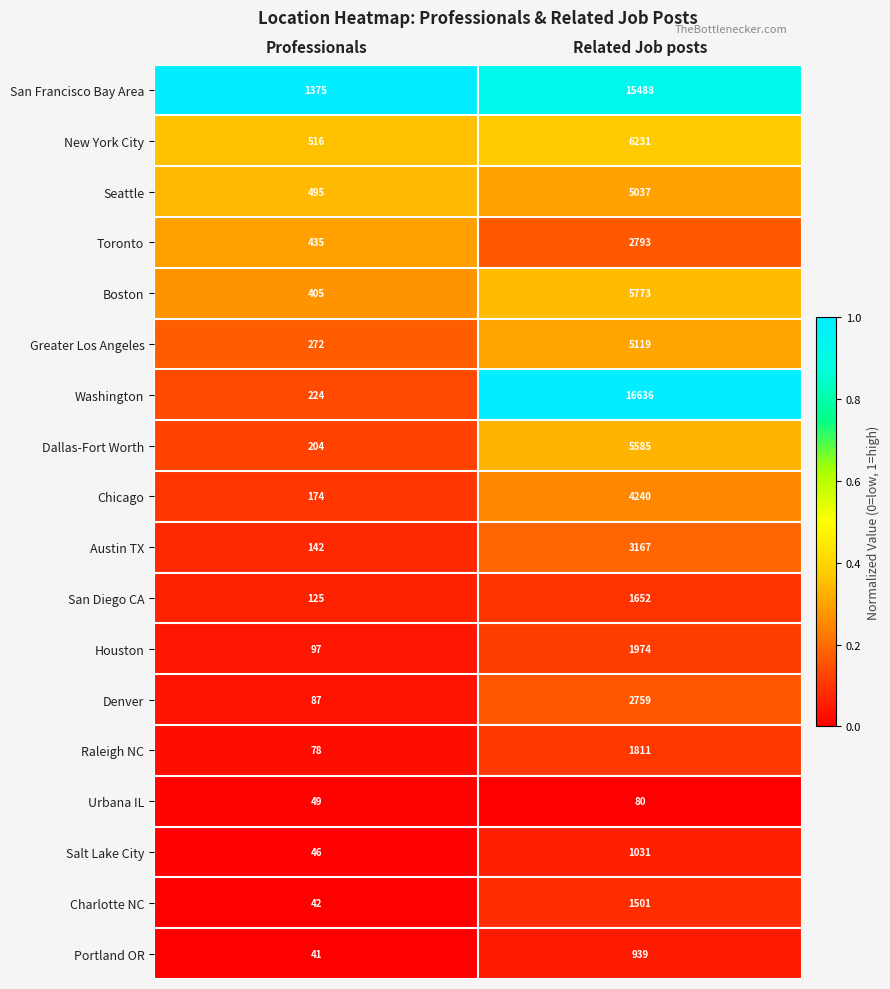

Rank the series by their maximum value, from highest to lowest.

Washington, San Francisco Bay Area, New York City, Boston, Dallas-Fort Worth, Greater Los Angeles, Seattle, Chicago, Austin TX, Toronto, Denver, Houston, Raleigh NC, San Diego CA, Charlotte NC, Salt Lake City, Portland OR, Urbana IL